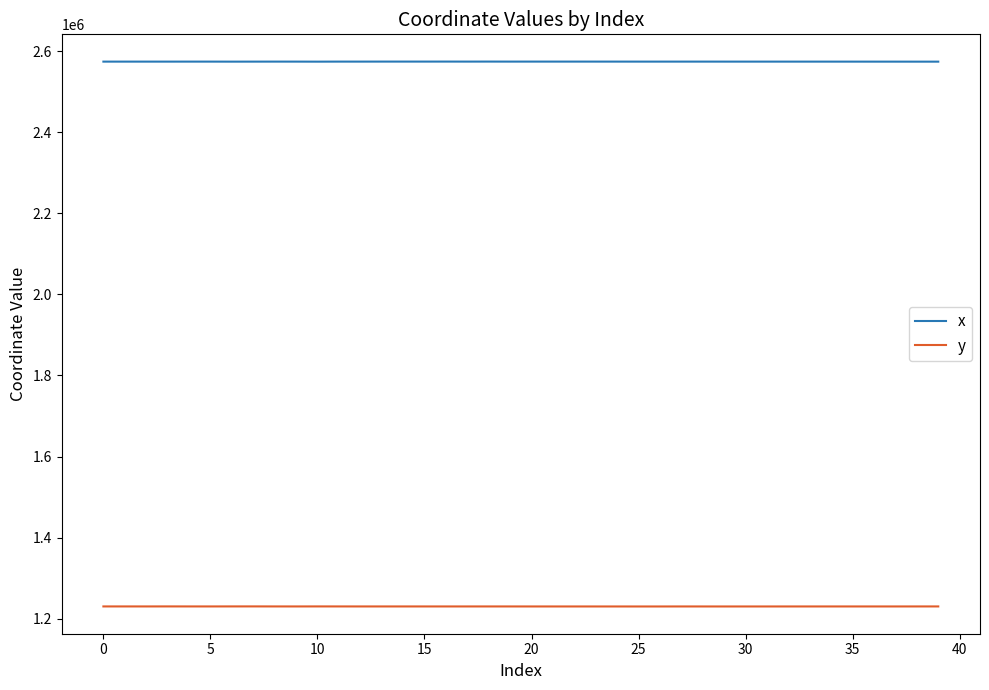

What is the lowest value of the y series?

1230208.4